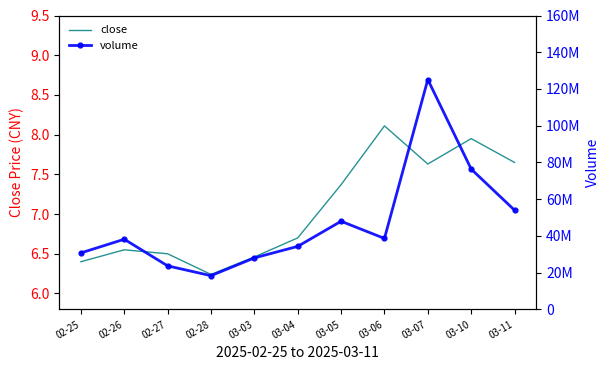

What is the difference between the second highest and minimum values in the close series?

1.7